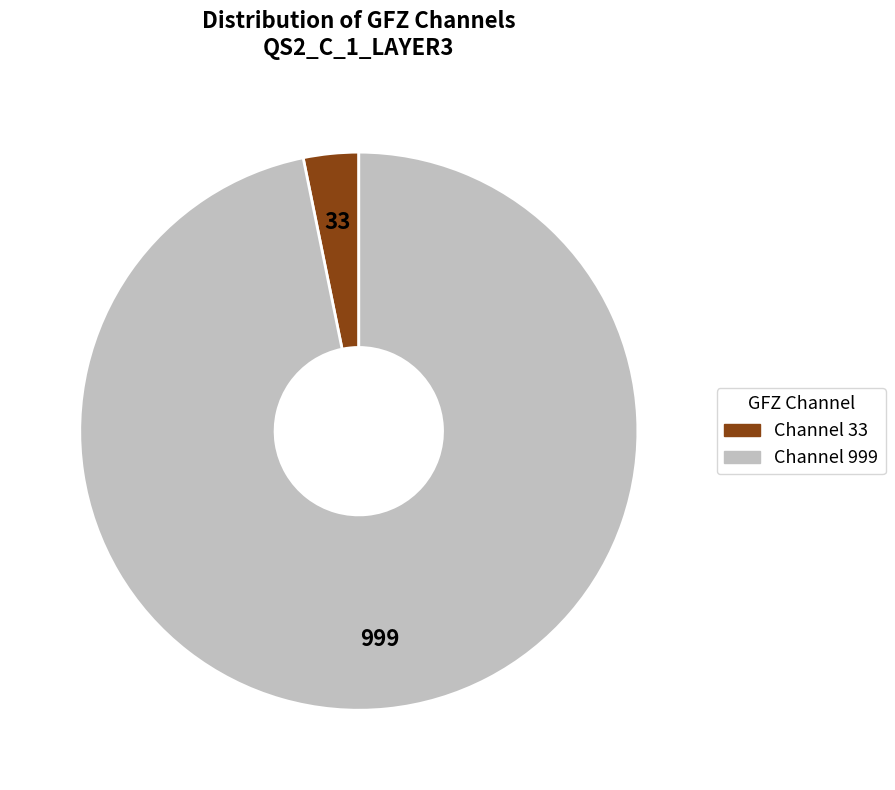

Is there any slice that represents more than half of the pie?

Yes